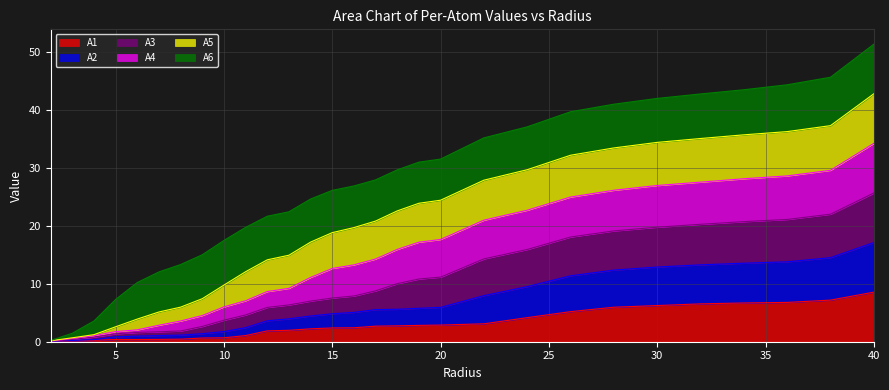

Is the value of A2 at 34.0 greater than the value of A1 at 22.0?

Yes